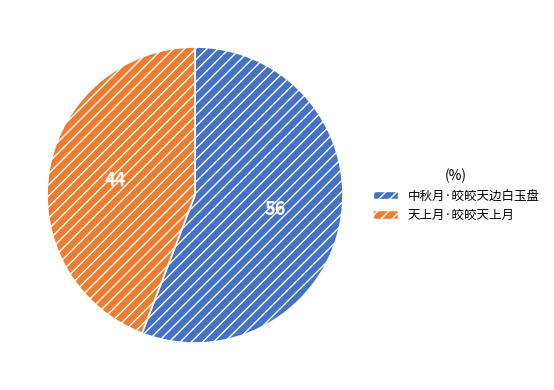

Is it true that 天上月·皎皎天上月 is 44% of the pie?

True